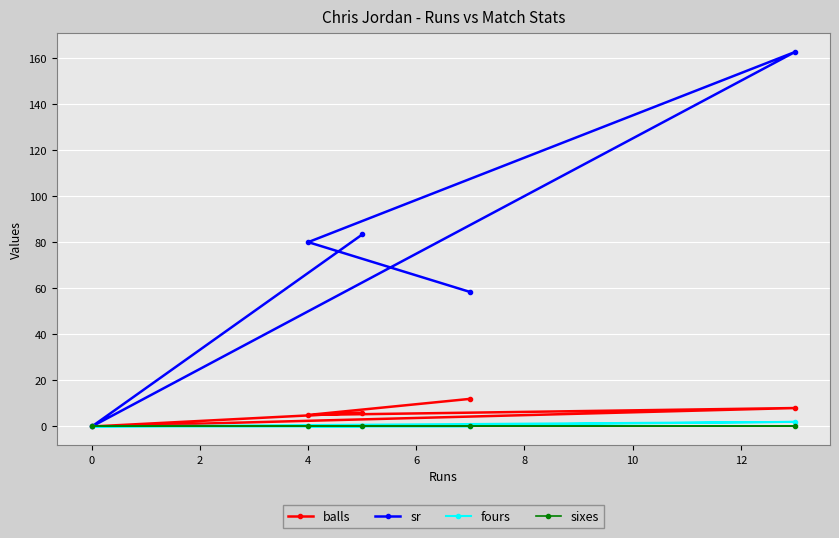

Reading right to left, list all the values displayed in this chart.

balls: 8.0	12.0	6.0	5.0	0.0
sr: 162.5	58.3	83.3	80.0	0.0
fours: 2.0	0.0	0.0	0.0	0.0
sixes: 0.0	0.0	0.0	0.0	0.0